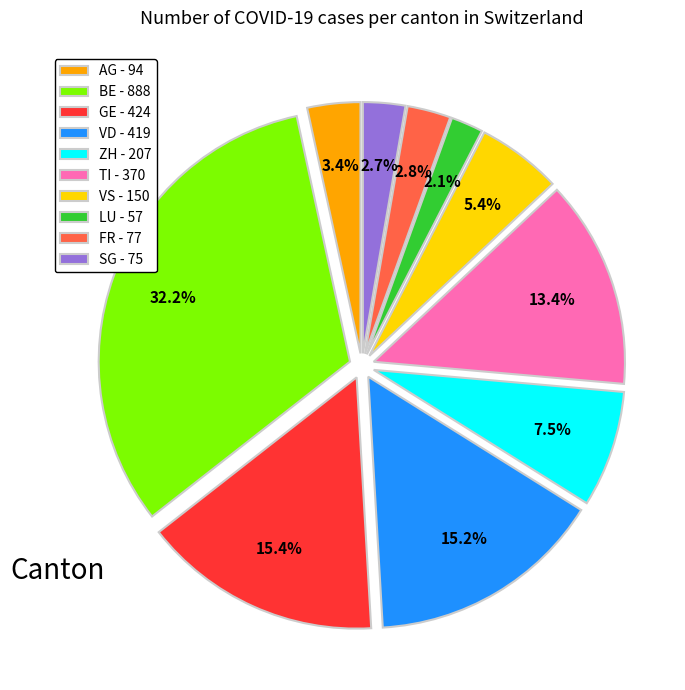

To the nearest percent, what percentage of the pie is BE?

32%